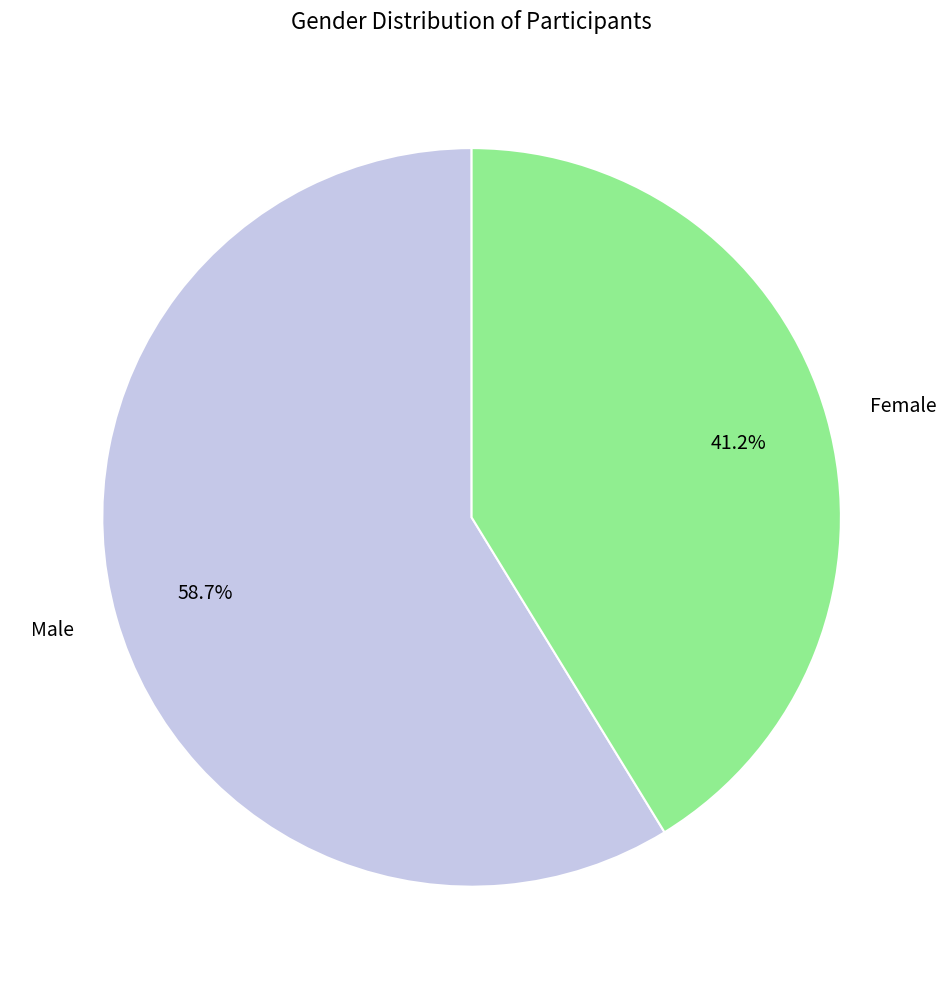

Count the number of slices in the pie.

2